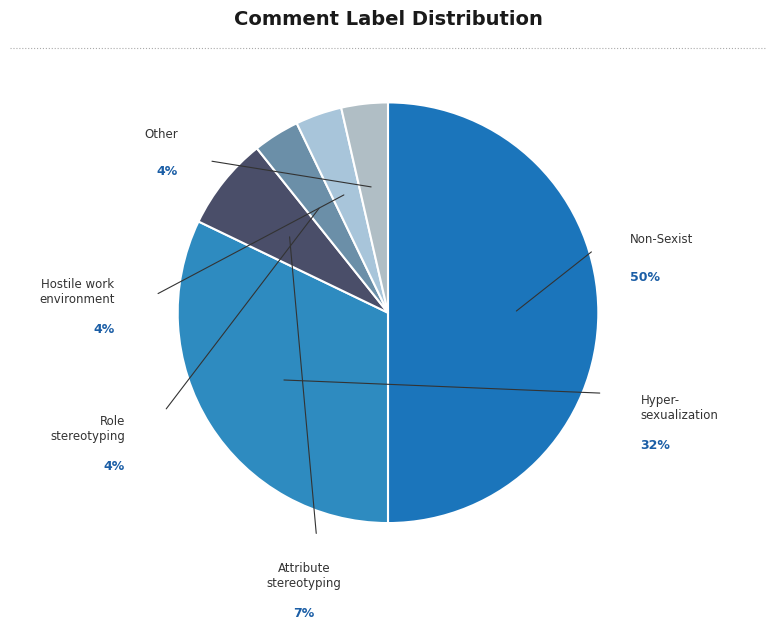

Is it true that Non-Sexist is 39% of the pie?

False